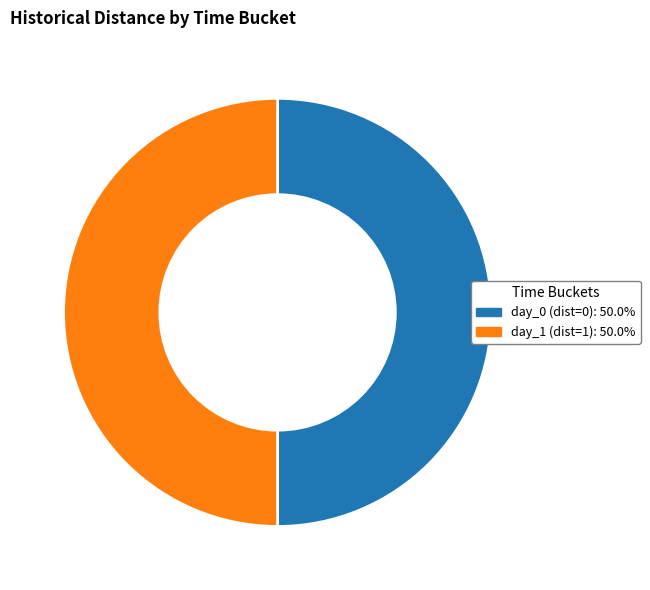

What is the ratio of the value at day_1 to the value at day_0?

1.0